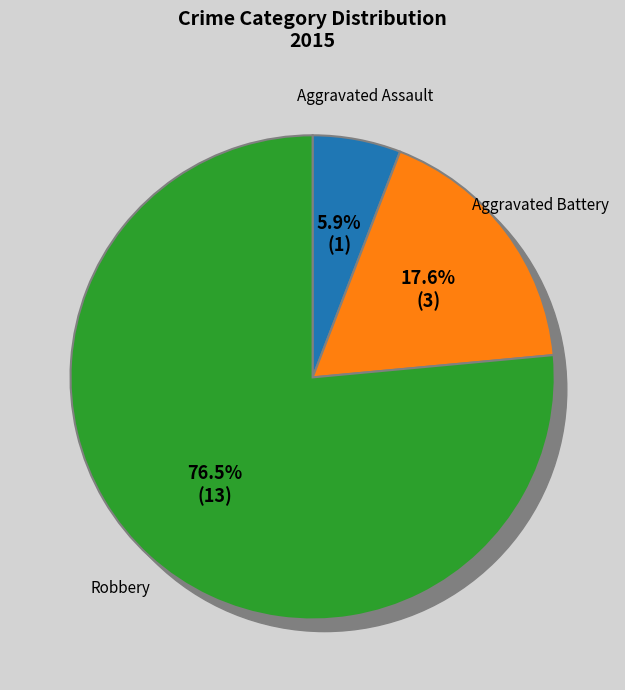

To the nearest percent, what is the average slice percentage?

33%